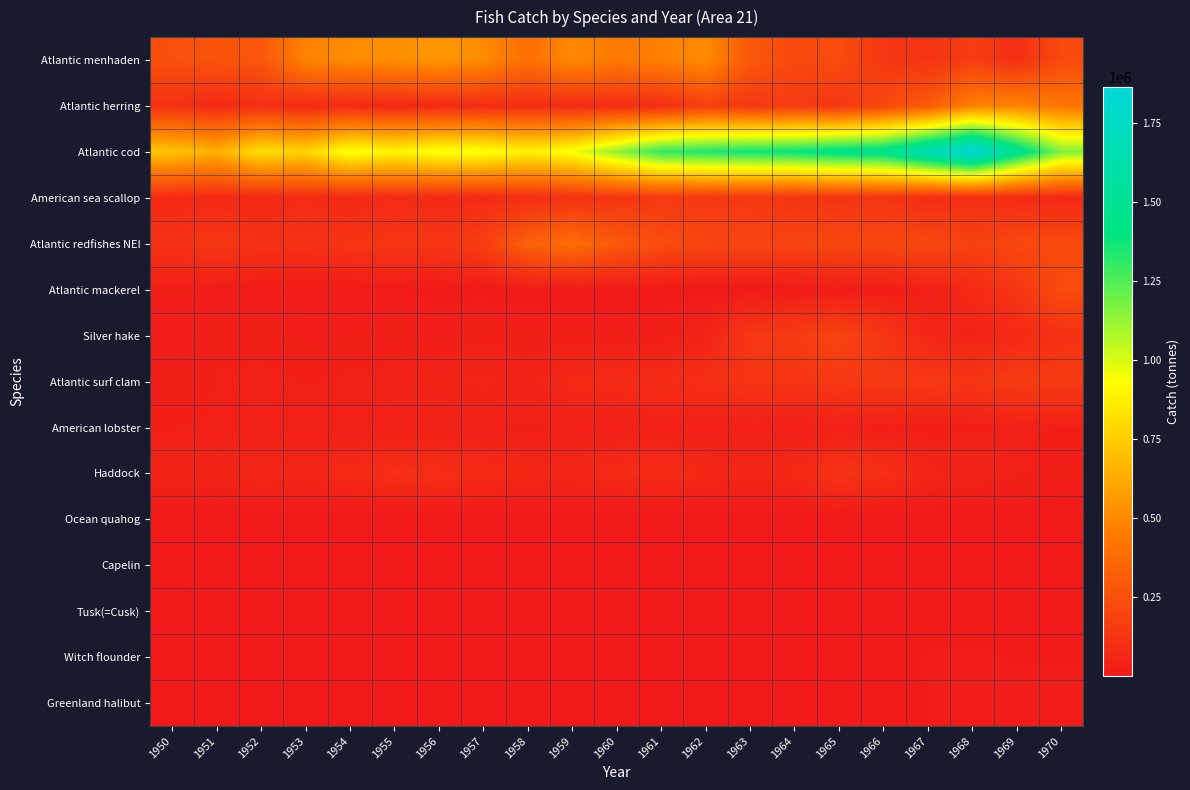

Reading right to left, transcribe all the data shown in this chart.

Atlantic menhaden: 1970=223100.0	1969=102265.0	1968=163459.0	1967=122399.0	1966=136045.0	1965=231777.0	1964=215766.0	1963=286772.0	1962=514447.0	1961=471622.0	1960=436511.0	1959=508201.0	1958=391071.0	1957=513107.0	1956=554640.0	1955=525710.0	1954=512683.0	1953=480670.0	1952=276135.0	1951=263545.0	1950=250913.0
Atlantic herring: 1970=424667.0	1969=485280.0	1968=473420.0	1967=297378.0	1966=214887.0	1965=132948.5	1964=153054.0	1963=142720.0	1962=172396.5	1961=91051.5	1960=90598.5	1959=81728.0	1958=93449.0	1957=86101.0	1956=78043.5	1955=69569.0	1954=78928.0	1953=76232.5	1952=101591.5	1951=76043.5	1950=109823.5
Atlantic cod: 1970=1162722.0	1969=1497323.0	1968=1864042.0	1967=1684109.0	1966=1474844.0	1965=1453504.0	1964=1390625.0	1963=1374250.0	1962=1342537.0	1961=1307849.0	1960=1137560.0	1959=952784.0	1958=885262.0	1957=954254.0	1956=959534.0	1955=895540.0	1954=962703.0	1953=773515.0	1952=821716.0	1951=646090.0	1950=722777.0
American sea scallop: 1970=68100.0	1969=79947.0	1968=100548.0	1967=88701.0	1966=129059.0	1965=122286.0	1964=126608.0	1963=136037.0	1962=143588.0	1961=144458.0	1960=125501.0	1959=115521.0	1958=95105.0	1957=80868.0	1956=77020.0	1955=84400.0	1954=67323.0	1953=89939.0	1952=70889.0	1951=71130.0	1950=76203.0
Atlantic redfishes NEI: 1970=222304.0	1969=215934.0	1968=177965.0	1967=216711.0	1966=210010.0	1965=211772.0	1964=189831.0	1963=203114.0	1962=198050.0	1961=236430.0	1960=291765.0	1959=389008.0	1958=331725.0	1957=168651.0	1956=130245.0	1955=130509.0	1954=126406.0	1953=110808.0	1952=109049.0	1951=139573.0	1950=110654.0
Atlantic mackerel: 1970=229429.0	1969=131026.0	1968=80007.0	1967=34065.0	1966=22371.0	1965=16208.0	1964=13747.0	1963=10383.0	1962=8407.0	1961=7777.0	1960=7278.0	1959=6135.0	1958=9375.0	1957=9997.0	1956=12030.0	1955=14556.0	1954=14422.0	1953=14876.0	1952=20550.0	1951=19941.0	1950=23621.0
Silver hake: 1970=111015.0	1969=71155.5	1968=49695.0	1967=61305.5	1966=132814.5	1965=193300.0	1964=154043.5	1963=138296.5	1962=49196.5	1961=22844.5	1960=25311.0	1959=26125.0	1958=25266.0	1957=30173.5	1956=21302.0	1955=26960.0	1954=21603.5	1953=20326.5	1952=24593.5	1951=27233.0	1950=15266.5
Atlantic surf clam: 1970=152900.0	1969=159658.0	1968=130597.0	1967=145103.0	1966=145287.0	1965=141986.0	1964=122844.0	1963=124271.0	1962=99365.0	1961=88573.0	1960=80734.0	1959=74827.0	1958=46583.0	1957=57822.0	1956=51454.0	1955=38716.0	1954=37460.0	1953=32923.0	1952=40733.0	1951=33775.0	1950=24935.0
American lobster: 1970=33100.0	1969=33513.0	1968=31755.0	1967=28029.0	1966=30400.0	1965=32119.0	1964=32915.0	1963=33833.0	1962=34479.0	1961=34300.0	1960=36838.0	1959=33893.0	1958=31850.0	1957=33878.0	1956=35530.0	1955=35133.0	1954=33665.0	1953=33753.0	1952=33054.0	1951=34469.0	1950=33122.0
Haddock: 1970=24027.0	1969=36379.0	1968=48726.0	1967=58635.0	1966=101932.0	1965=124389.5	1964=70958.0	1963=62837.0	1962=69147.0	1961=89341.0	1960=79613.0	1959=64394.0	1958=67464.5	1957=83694.0	1956=95029.0	1955=97526.0	1954=78438.5	1953=60661.5	1952=68527.5	1951=50350.5	1950=52161.0
Ocean quahog: 1970=6300.0	1969=2320.0	1968=816.0	1967=160.0	1966=328.0	1965=536.0	1964=608.0	1963=576.0	1962=440.0	1961=548.0	1960=880.0	1959=744.0	1958=1352.0	1957=1908.0	1956=1700.0	1955=2008.0	1954=1376.0	1953=1000.0	1952=1760.0	1951=744.0	1950=800.0
Capelin: 1970=3262.0	1969=1887.5	1968=1800.0	1967=3767.0	1966=3179.0	1965=3316.5	1964=4452.5	1963=2785.5	1962=2328.5	1961=2600.0	1960=3600.0	1959=3300.0	1958=5300.0	1957=6150.0	1956=7050.0	1955=7050.0	1954=7400.0	1953=7600.0	1952=7900.0	1951=9950.0	1950=12250.0
Tusk(=Cusk): 1970=5078.0	1969=4236.0	1968=4905.0	1967=7147.0	1966=7222.0	1965=6030.0	1964=5781.0	1963=3197.0	1962=3907.0	1961=4356.0	1960=3621.0	1959=2819.0	1958=1945.0	1957=1793.0	1956=2033.0	1955=1774.0	1954=1759.0	1953=2086.0	1952=2478.0	1951=2479.0	1950=2432.0
Witch flounder: 1970=13813.7	1969=13175.3	1968=18153.7	1967=15401.3	1966=11446.7	1965=8800.3	1964=6110.7	1963=4739.0	1962=5370.0	1961=5311.7	1960=5985.7	1959=544.3	1958=501.7	1957=701.0	1956=2500.3	1955=2731.0	1954=2257.7	1953=2481.3	1952=1539.0	1951=1475.0	1950=1529.7
Greenland halibut: 1970=20014.0	1969=21257.5	1968=18537.0	1967=14897.0	1966=10474.0	1965=8378.0	1964=4930.5	1963=3303.0	1962=1050.0	1961=1101.0	1960=792.5	1959=850.0	1958=650.0	1957=450.0	1956=550.0	1955=350.0	1954=300.0	1953=300.0	1952=250.0	1951=250.0	1950=250.0